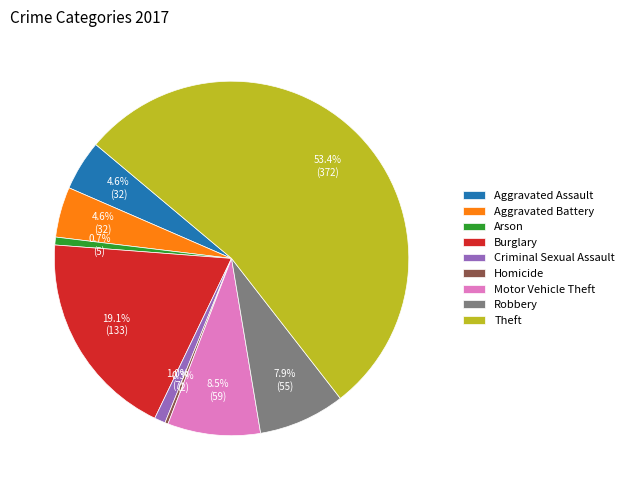

How many segments does this pie chart have?

9